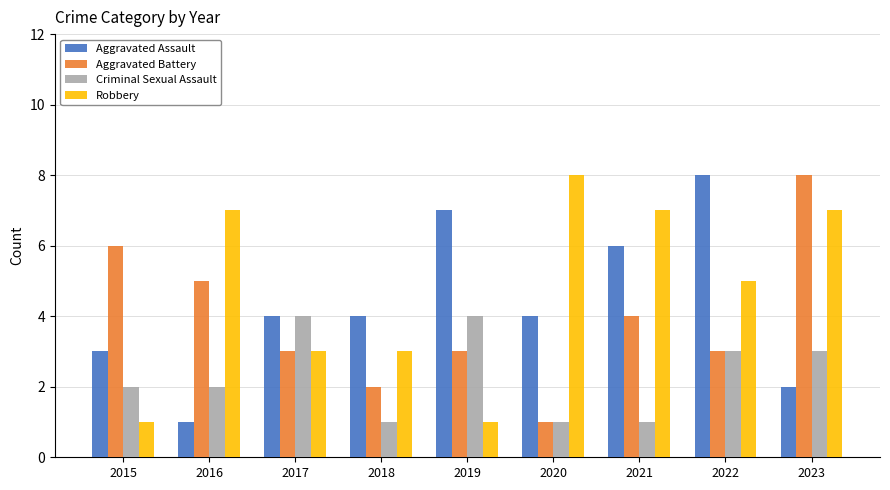

Reading left to right, extract all data points from this chart.

Aggravated Assault: 2015=3	2016=1	2017=4	2018=4	2019=7	2020=4	2021=6	2022=8	2023=2
Aggravated Battery: 2015=6	2016=5	2017=3	2018=2	2019=3	2020=1	2021=4	2022=3	2023=8
Criminal Sexual Assault: 2015=2	2016=2	2017=4	2018=1	2019=4	2020=1	2021=1	2022=3	2023=3
Robbery: 2015=1	2016=7	2017=3	2018=3	2019=1	2020=8	2021=7	2022=5	2023=7